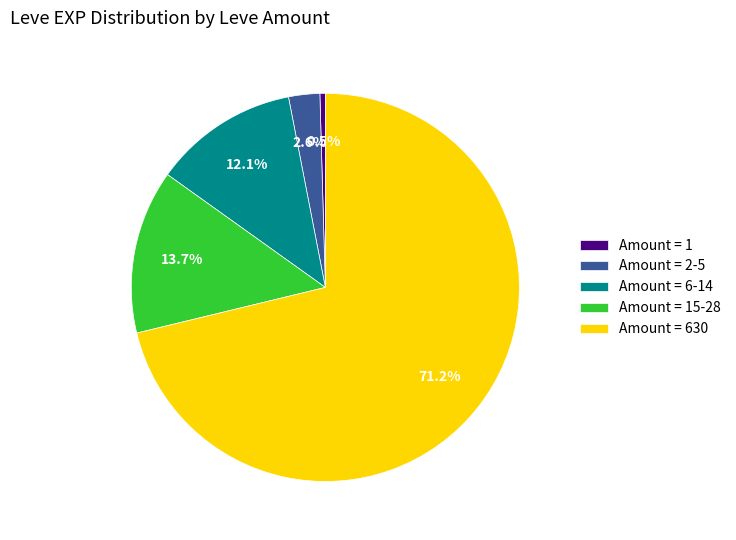

How much of the chart is everything except Amount = 1?

99.5%